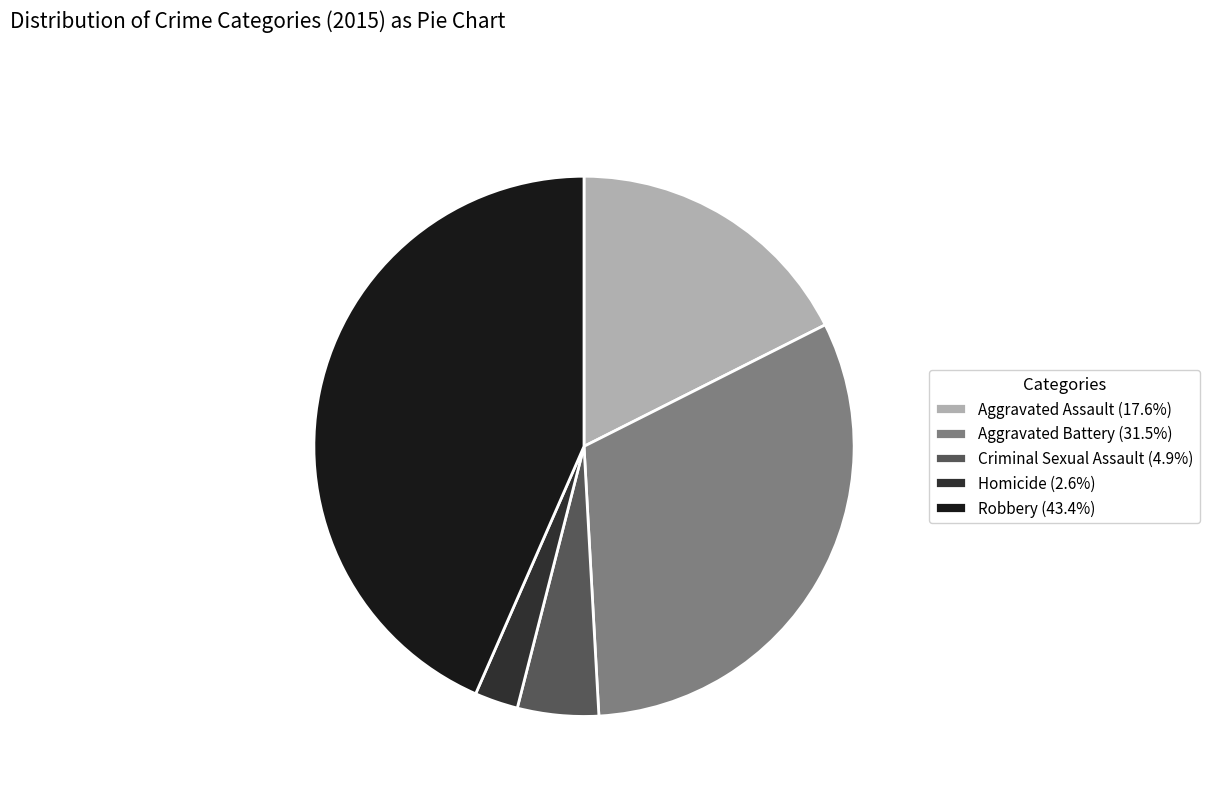

Approximately how many times larger is the value at Aggravated Battery (31.5%) compared to Robbery (43.4%)?

0.7